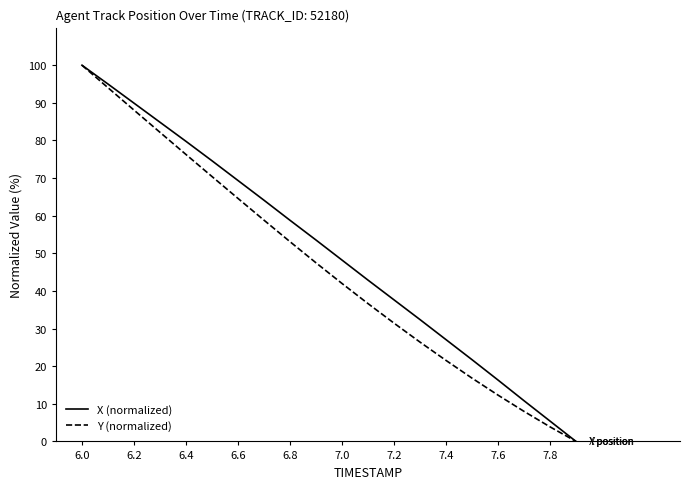

List the series in order of their overall mean, lowest first.

Y (normalized), X (normalized)